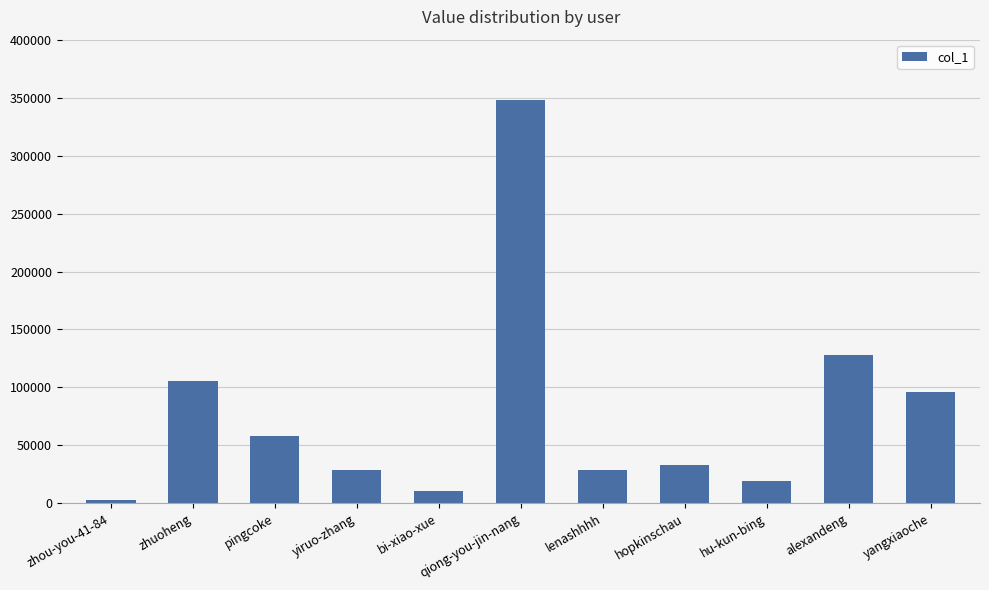

Is it true that the value at pingcoke is 29757?

False